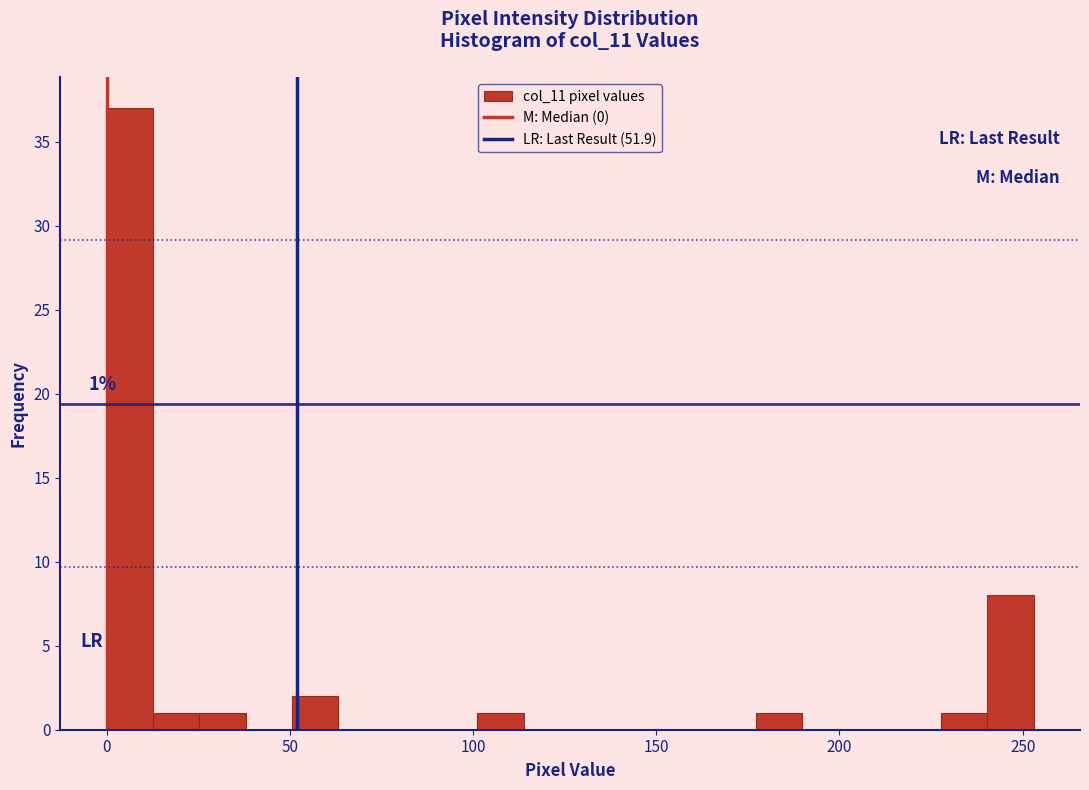

Around what value on the x-axis is the tallest bar? Give the approximate position of its centre, as read against the axis.

5